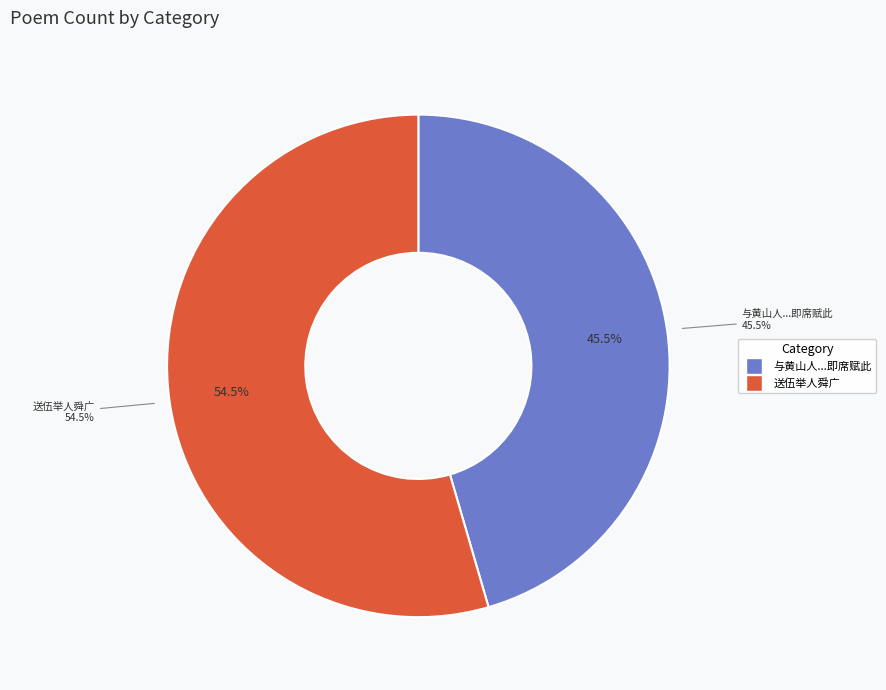

Is the sum of 送伍举人舜广 and 与黄山人舜夫别三十年绝不相闻问忽道遇于长安青灯话旧不胜今昔之感即席赋此 greater than half?

Yes